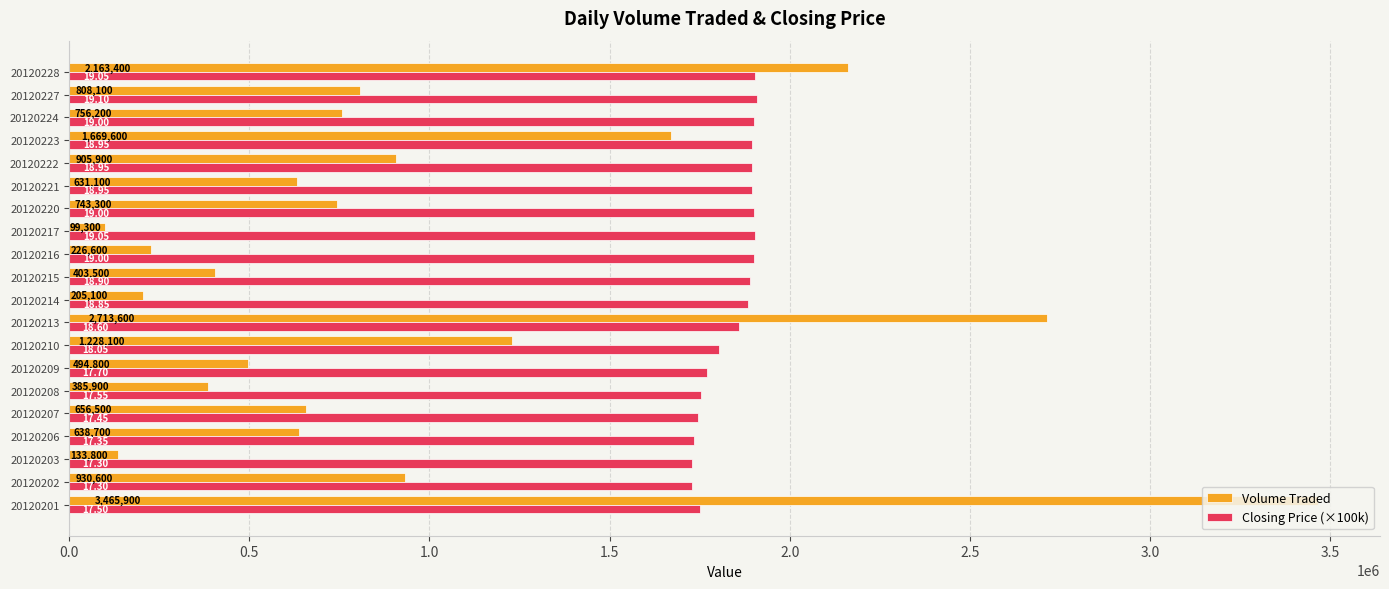

What is the spread (max minus min) of values at 20120203?

1596200.0